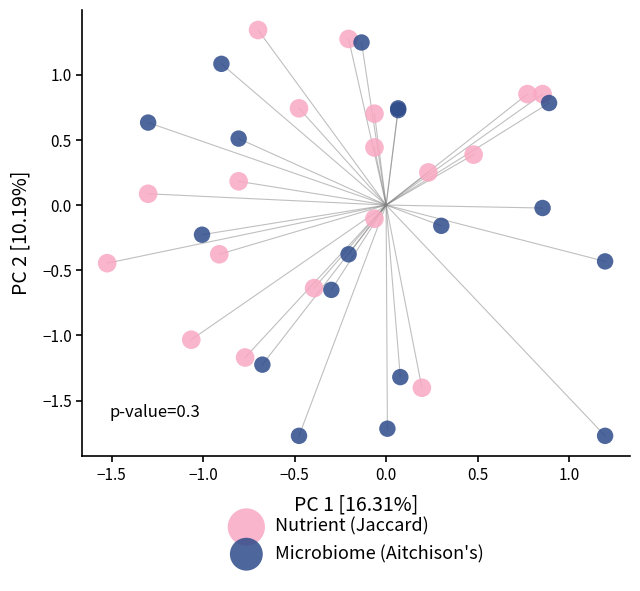

Which series has the widest spread of Y values?

Microbiome (Aitchison's)